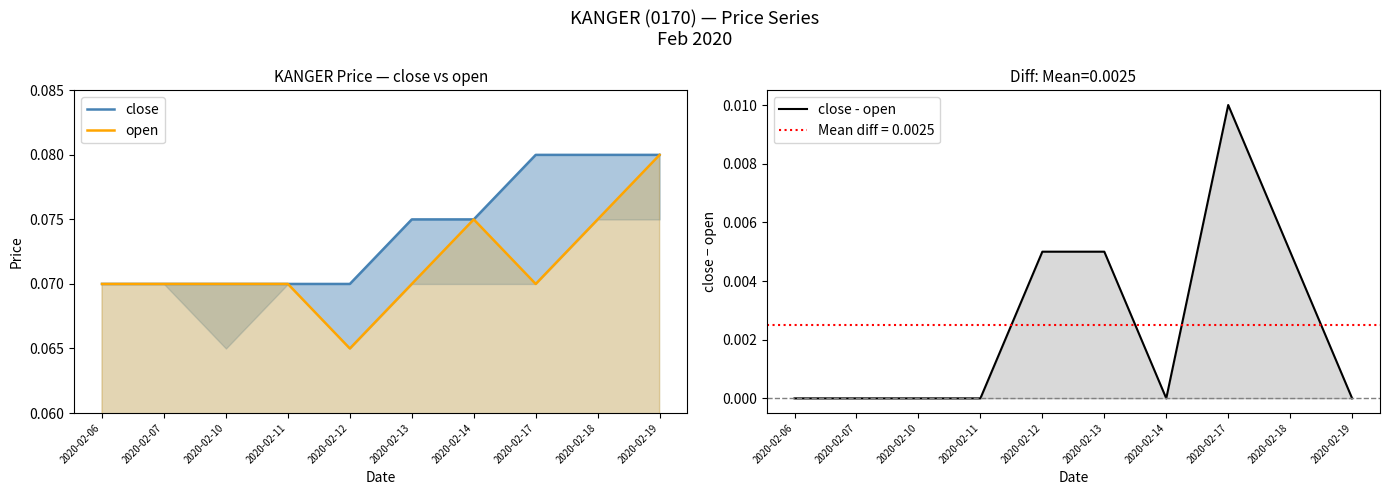

Reading right to left, list all the values displayed in this chart.

close: 2020-02-19=0.1	2020-02-18=0.1	2020-02-17=0.1	2020-02-14=0.1	2020-02-13=0.1	2020-02-12=0.1	2020-02-11=0.1	2020-02-10=0.1	2020-02-07=0.1	2020-02-06=0.1
open: 2020-02-19=0.1	2020-02-18=0.1	2020-02-17=0.1	2020-02-14=0.1	2020-02-13=0.1	2020-02-12=0.1	2020-02-11=0.1	2020-02-10=0.1	2020-02-07=0.1	2020-02-06=0.1
close - open: 2020-02-19=0.0	2020-02-18=0.0	2020-02-17=0.0	2020-02-14=0.0	2020-02-13=0.0	2020-02-12=0.0	2020-02-11=0.0	2020-02-10=0.0	2020-02-07=0.0	2020-02-06=0.0